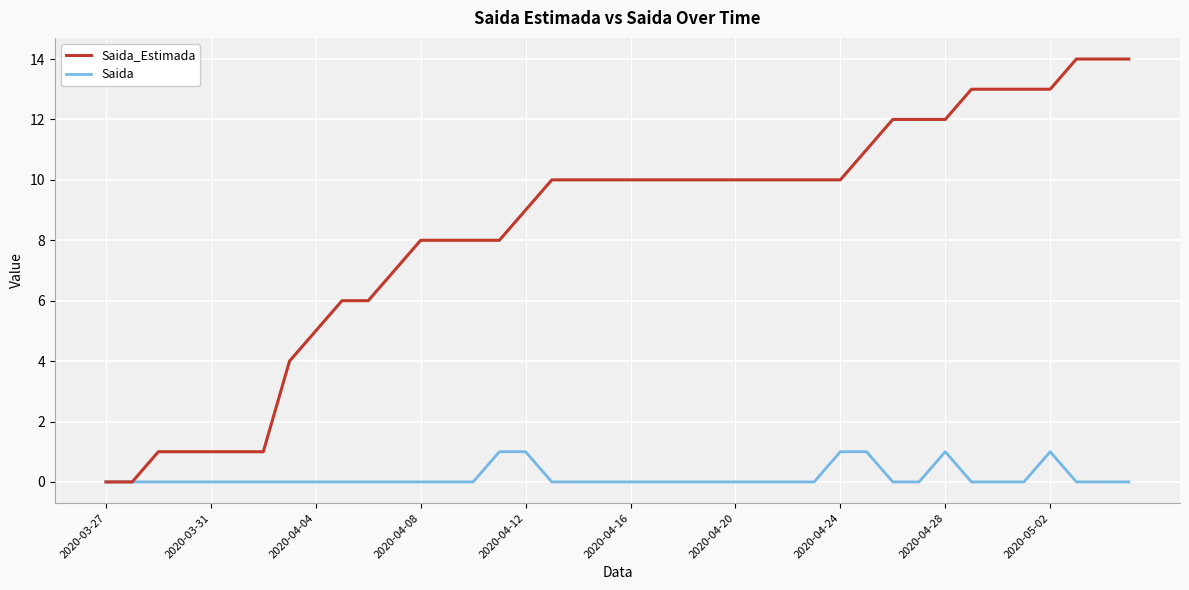

What are all the series names shown in the legend?

Saida_Estimada, Saida